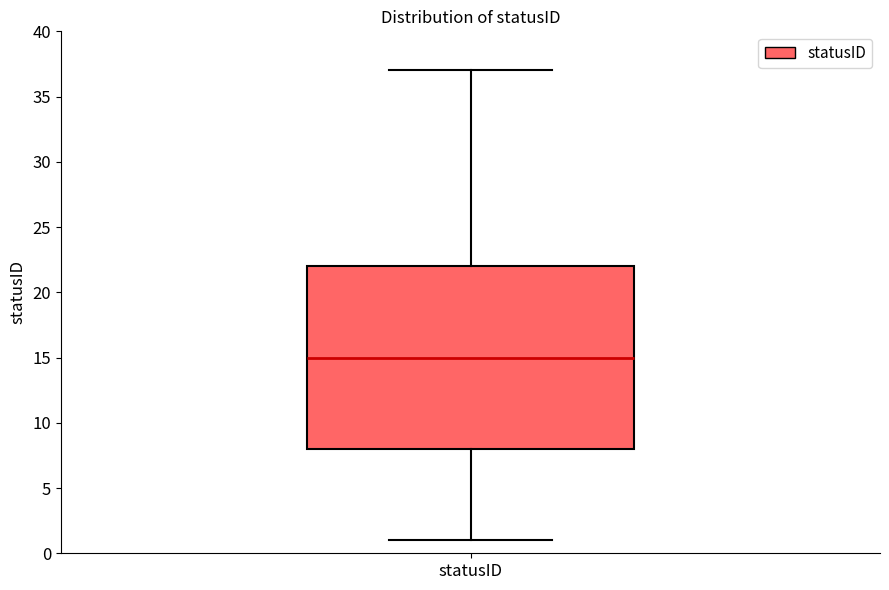

Transcribe this box plot: give where the median line is, the range the box spans, and where the two whiskers end, as read against the y-axis. The values are not printed on the chart, so give them approximately, as read against the axis.

median 15, box 8 to 22, whiskers 1 to 37